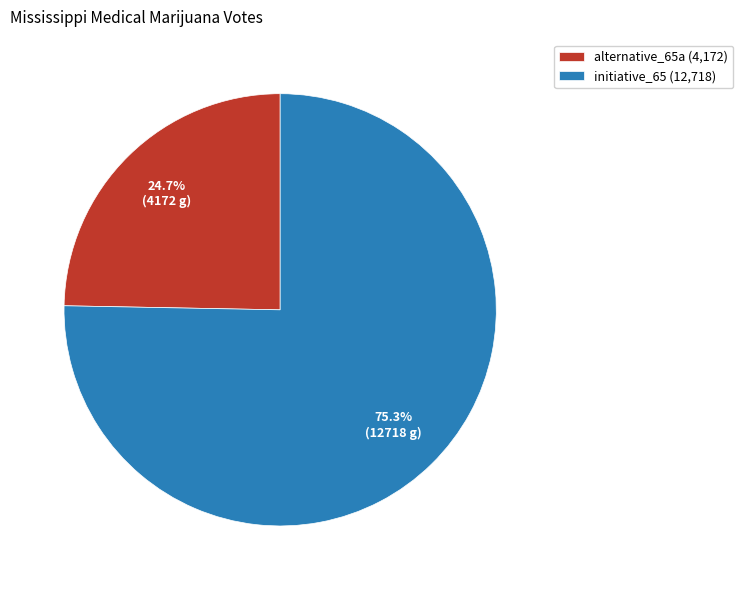

Is it true that alternative_65a is 38% of the pie?

False